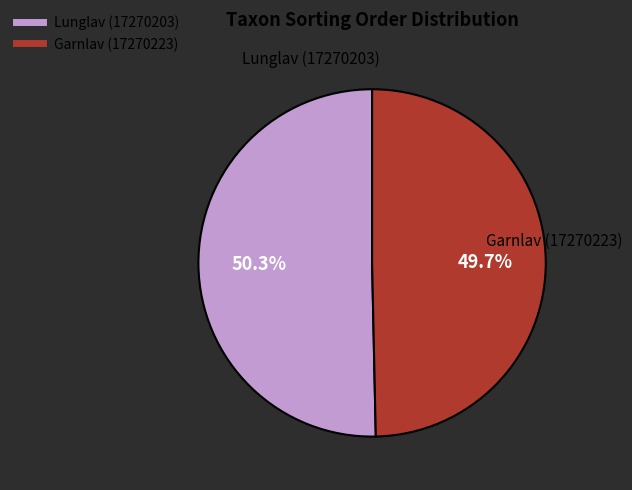

Is there a majority slice in this chart?

Yes